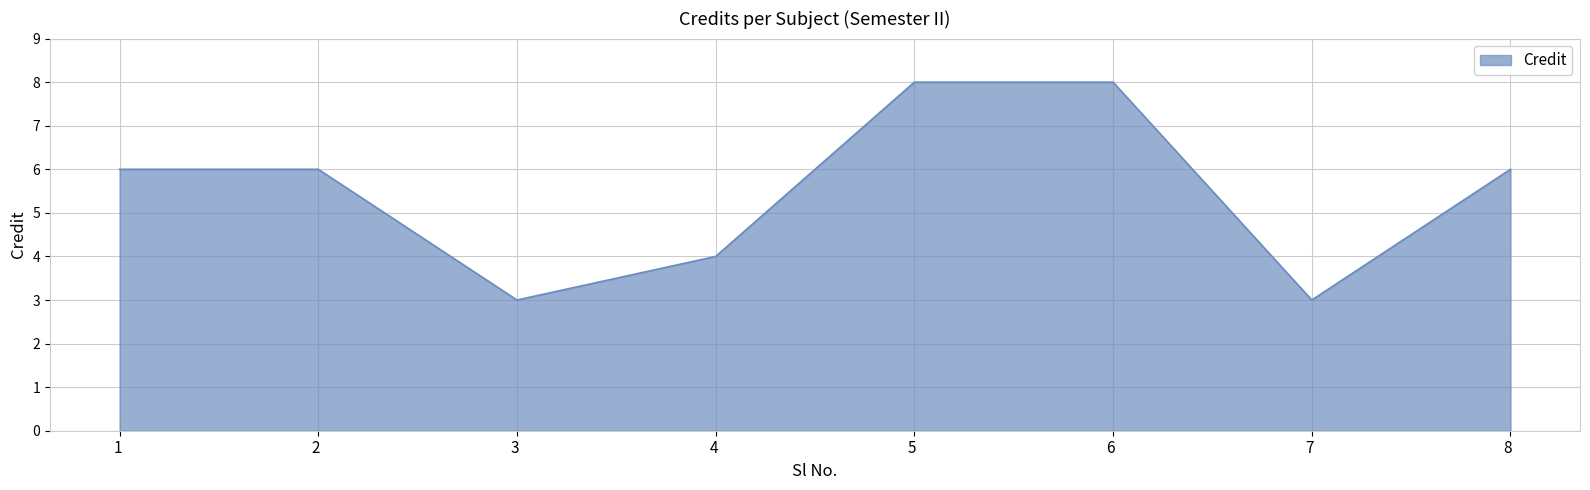

What is the difference between the maximum and minimum values?

5